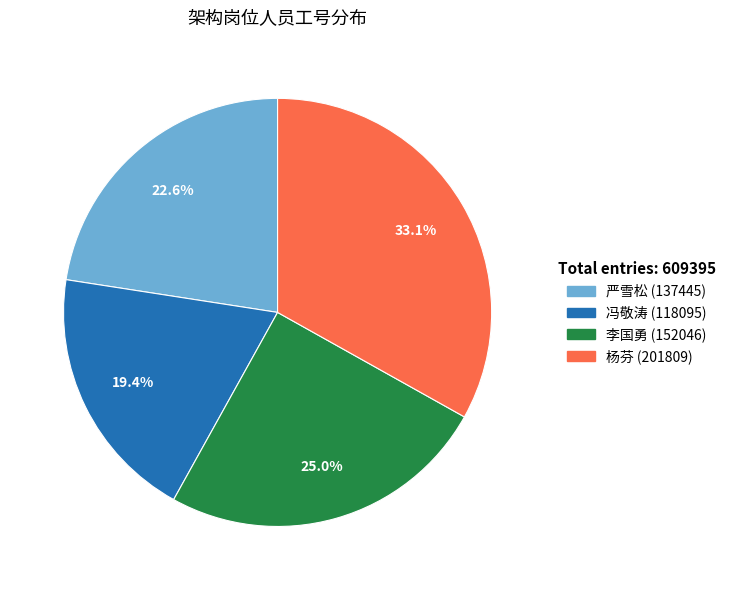

Combined, do 冯敬涛 and 李国勇 account for over 50%?

No